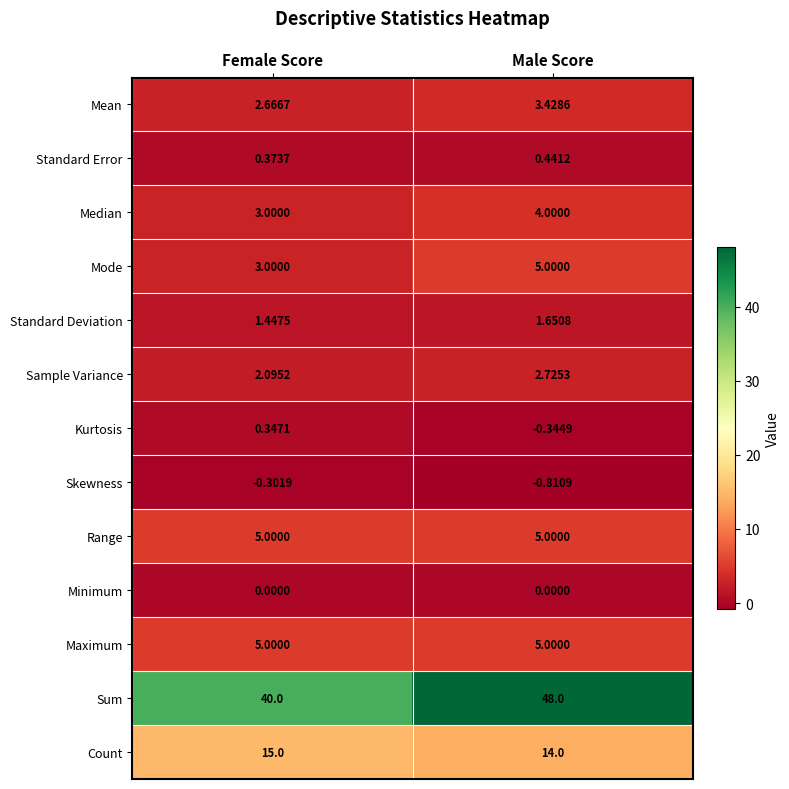

Is the value of Standard Error at Female Score greater than the value of Mode at Male Score?

No